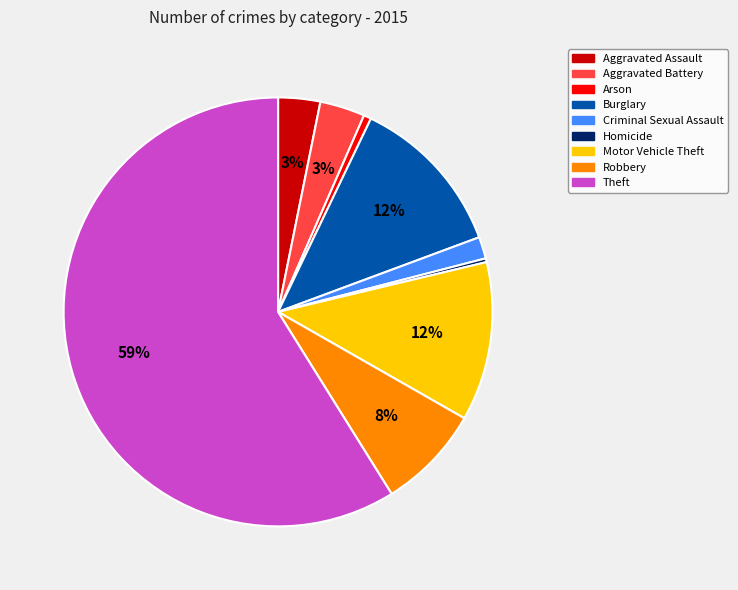

Which slice represents more than half of the pie?

Theft